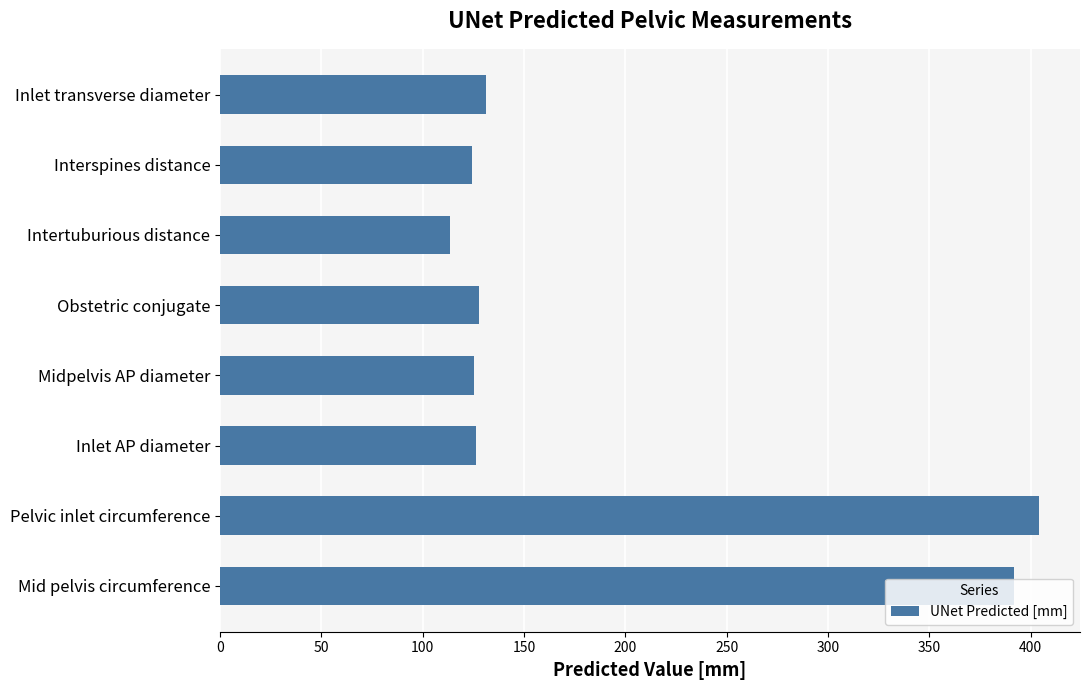

The value at Inlet transverse diameter is 194.0. True or false?

False